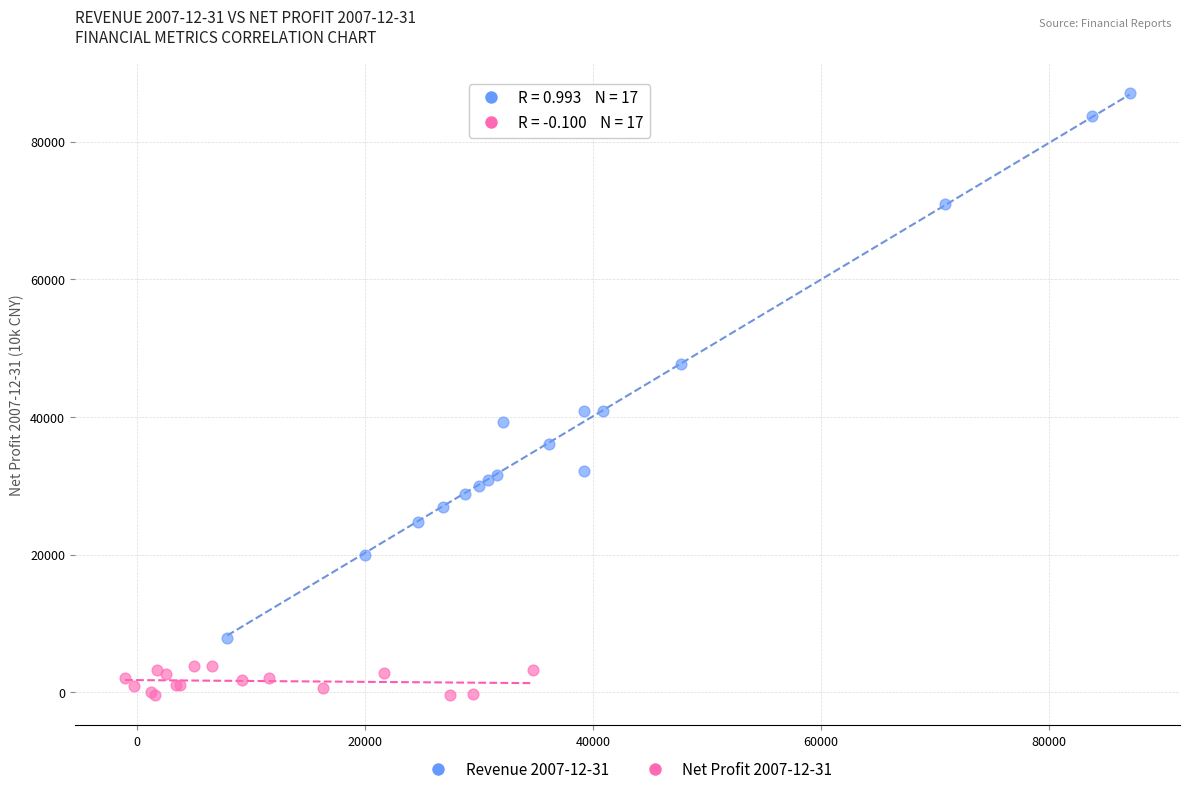

Which series contains the highest Y value?

Revenue 2007-12-31